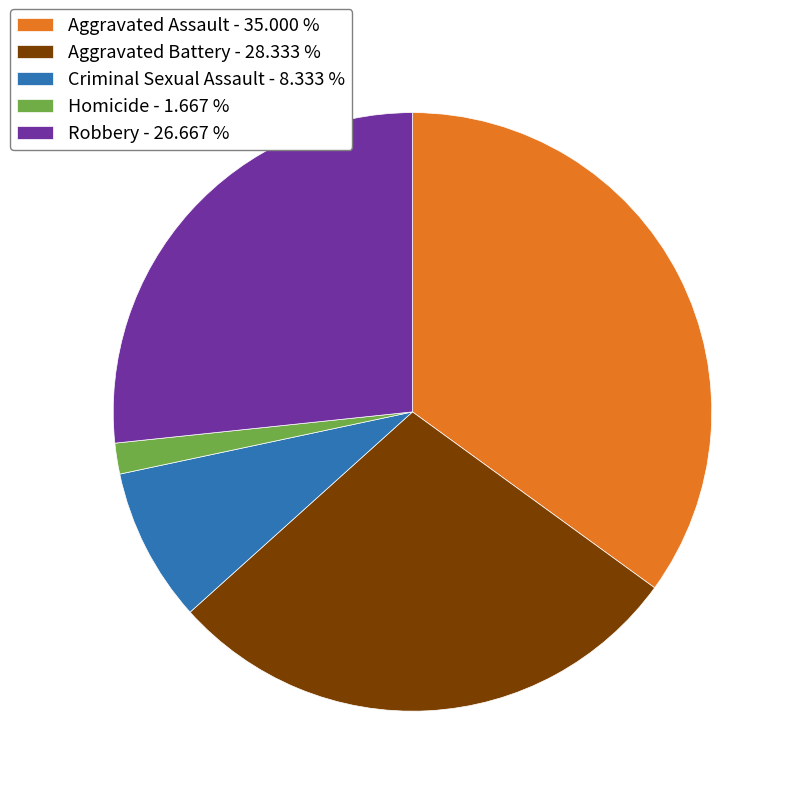

Which category has the biggest portion of the pie?

Aggravated Assault